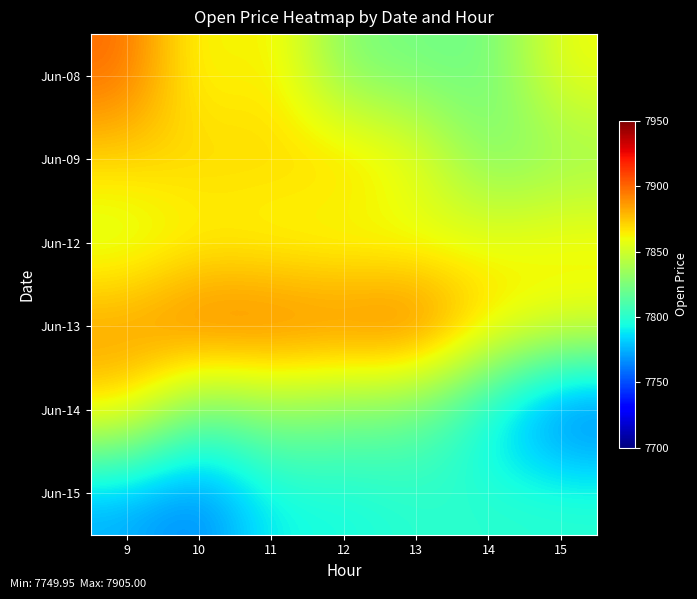

Reading left to right, transcribe all the data shown in this chart.

Jun-08: 9=7900.0	10=7855.5	11=7869.4	12=7825.0	13=7823.0	14=7820.0	15=7860.5
Jun-09: 9=7870.4	10=7872.1	11=7870.0	12=7873.9	13=7861.6	14=7823.8	15=7832.0
Jun-12: 9=7850.0	10=7860.0	11=7858.0	12=7855.0	13=7854.0	14=7858.9	15=7864.4
Jun-13: 9=7887.9	10=7902.0	11=7900.2	12=7898.0	13=7905.0	14=7870.0	15=7859.0
Jun-14: 9=7869.7	10=7819.4	11=7833.1	12=7824.9	13=7821.1	14=7788.1	15=7749.9
Jun-15: 9=7773.8	10=7761.0	11=7793.0	12=7793.9	13=7800.0	14=7800.0	15=7800.0